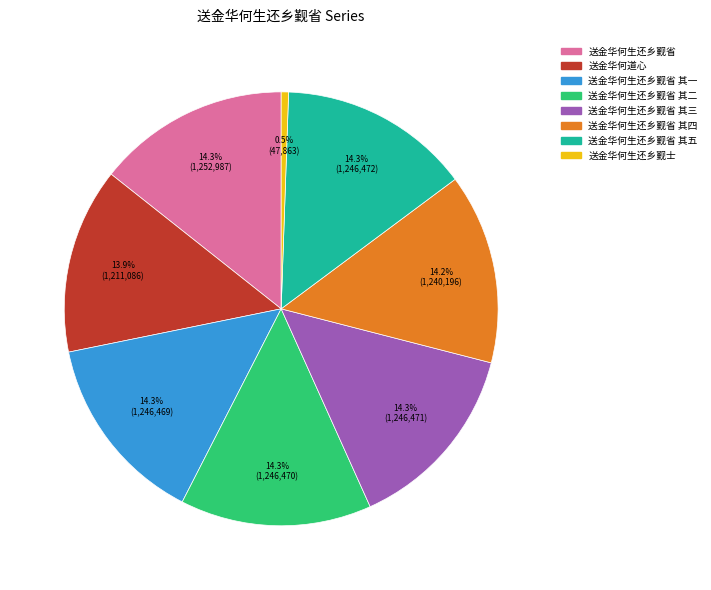

Does any single category account for the majority?

No